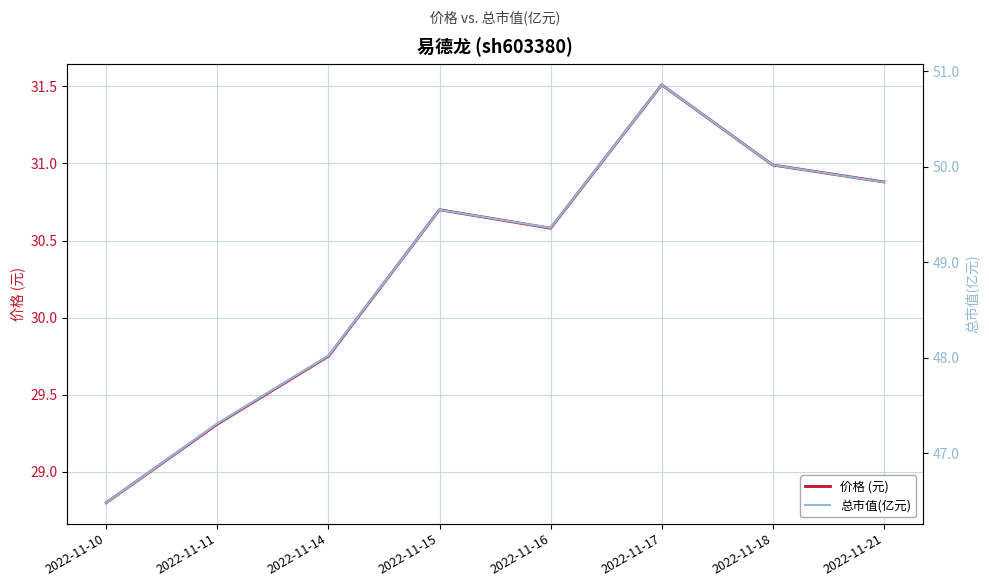

What value does the 总市值(亿元) series have at 2022-11-16?

49.4